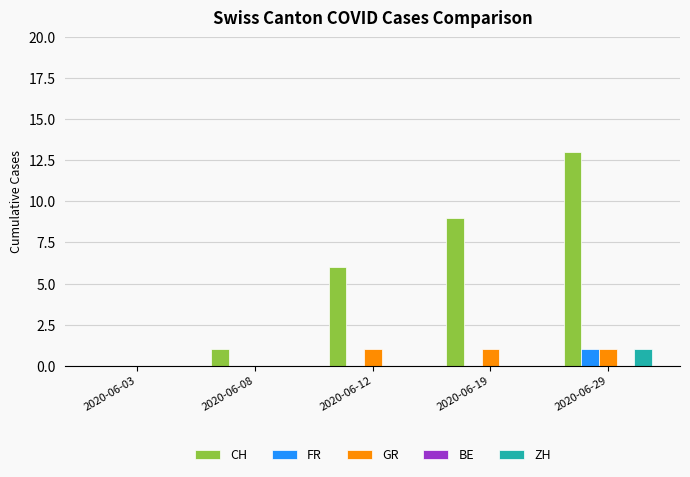

The value of FR at 2020-06-12 is -1. True or false?

False